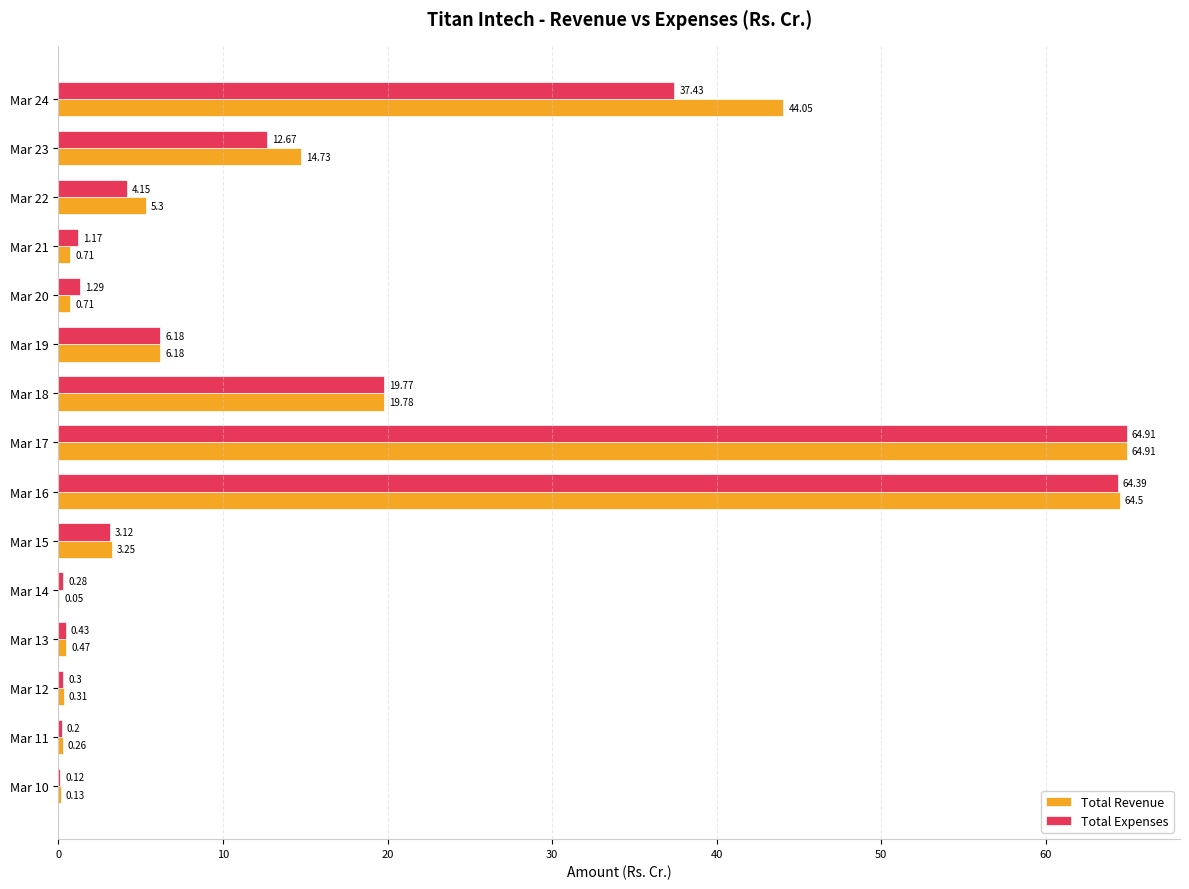

What is the sum of the Total Expenses values at Mar 12 and Mar 24?

37.7